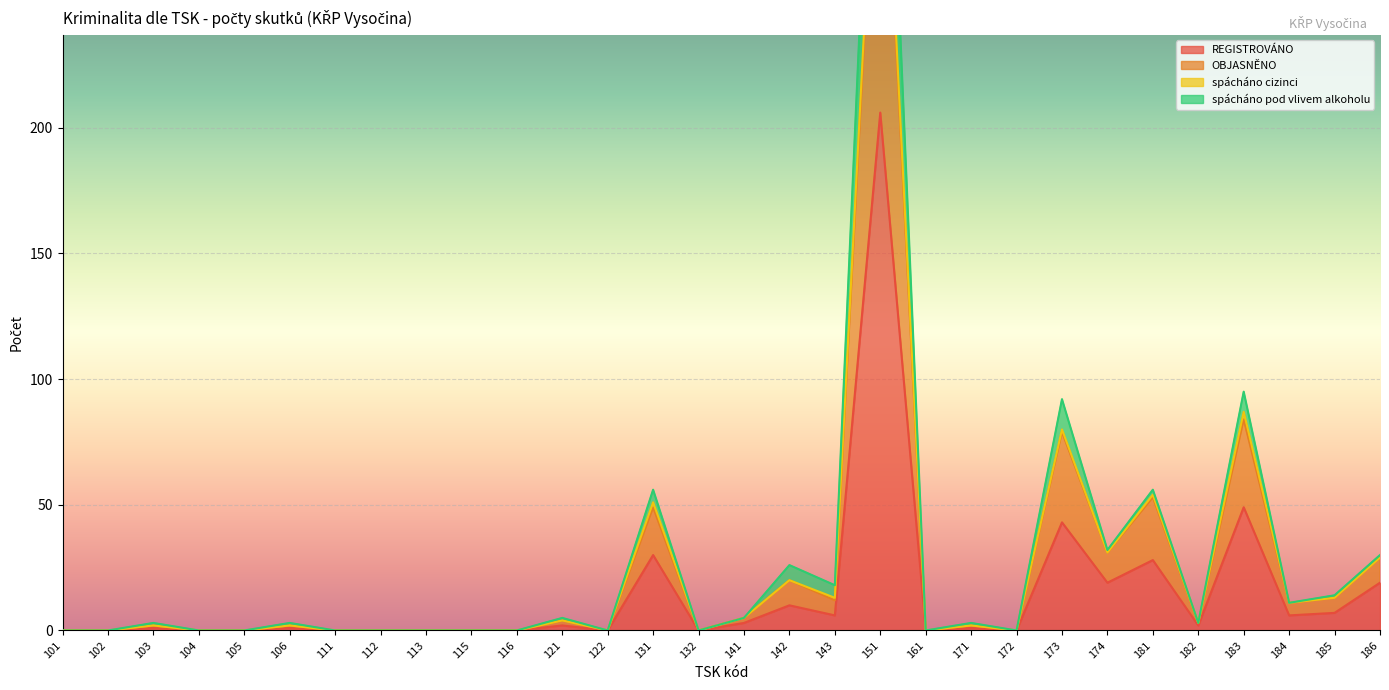

Where does the OBJASNĚNO series first go above 2?

121